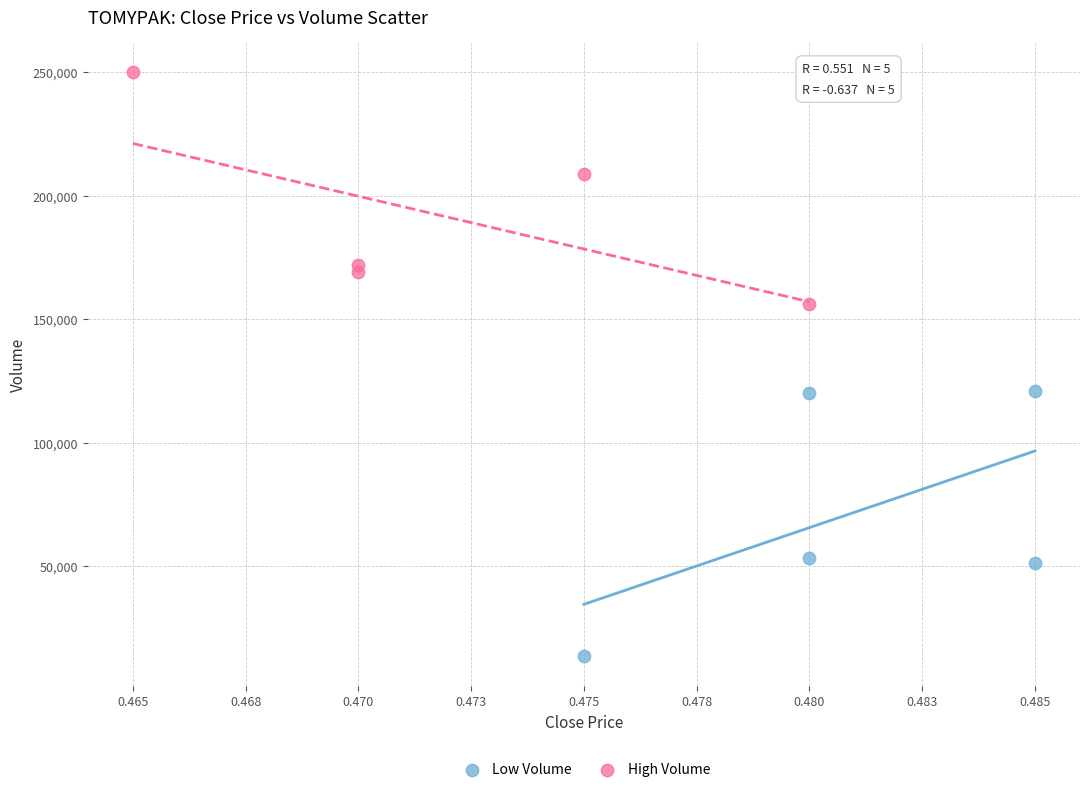

Which series has the largest Y range (max minus min)?

Low Volume